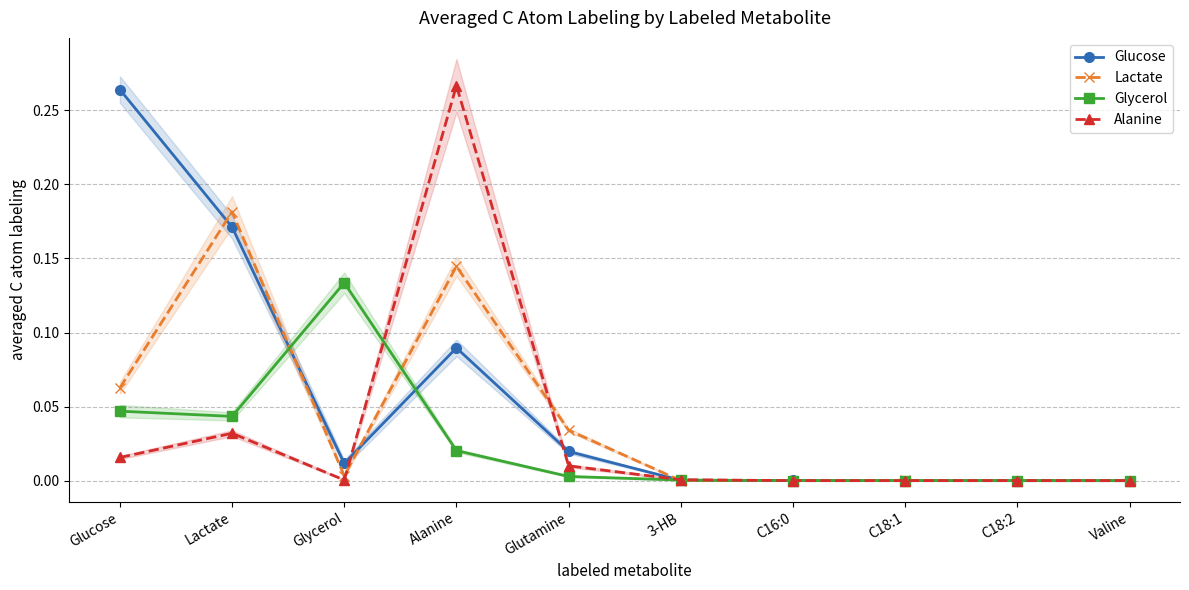

At which category is the sum across all series the highest?

Alanine